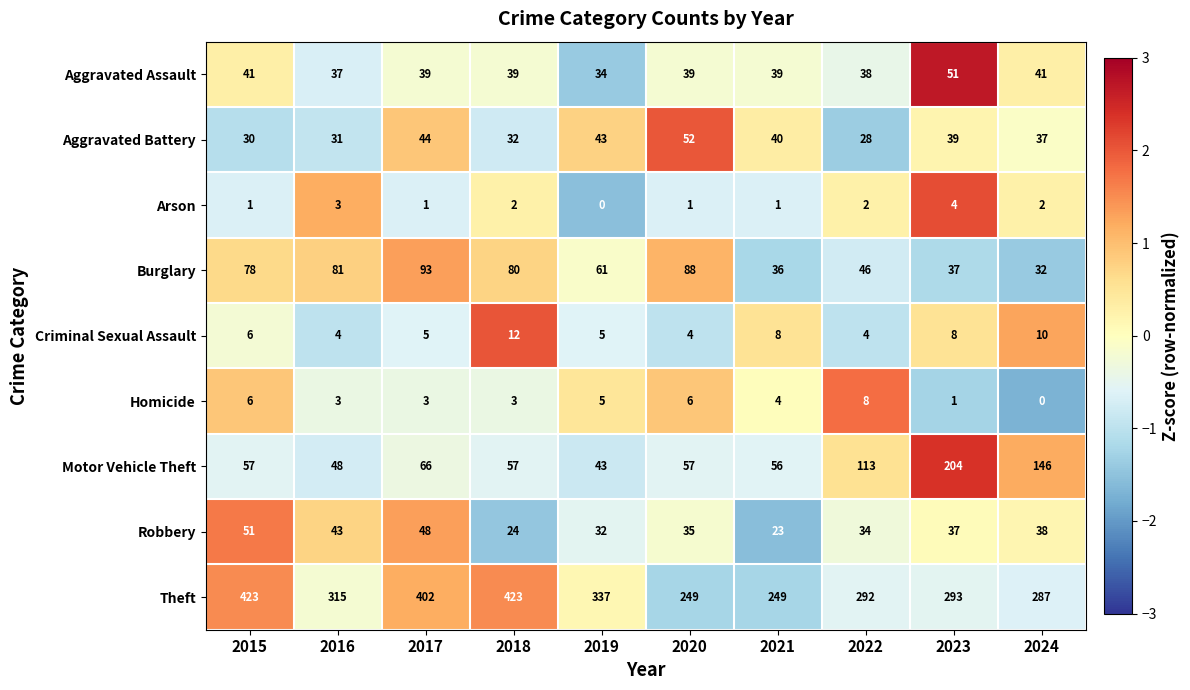

Read the Aggravated Assault value at 2015, to the nearest 10.

40